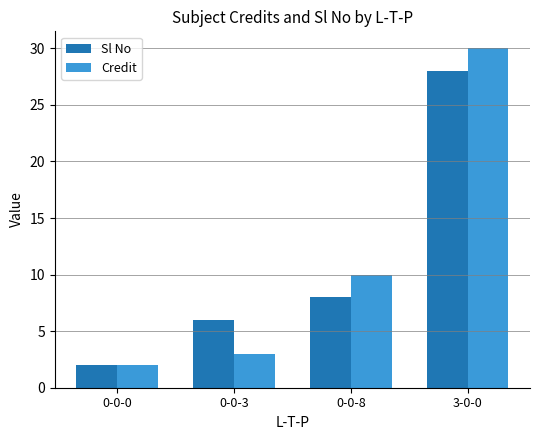

Reading right to left, extract all data points from this chart.

Sl No: 28	8	6	2
Credit: 30	10	3	2